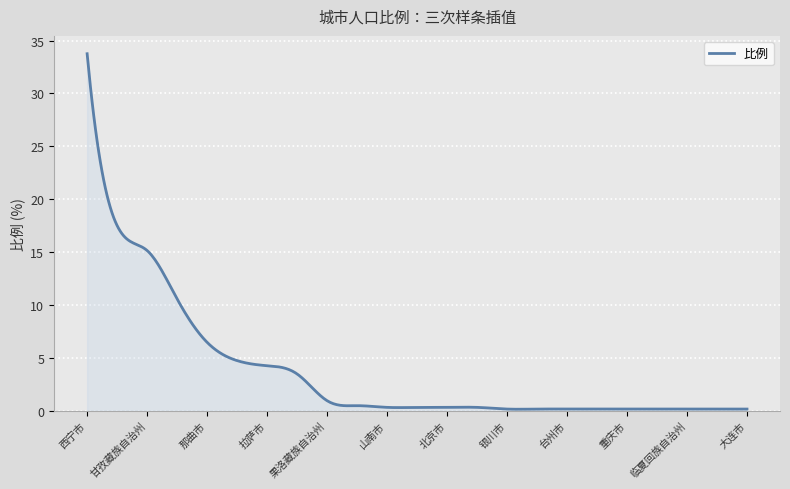

What is the maximum value shown in the chart?

33.8